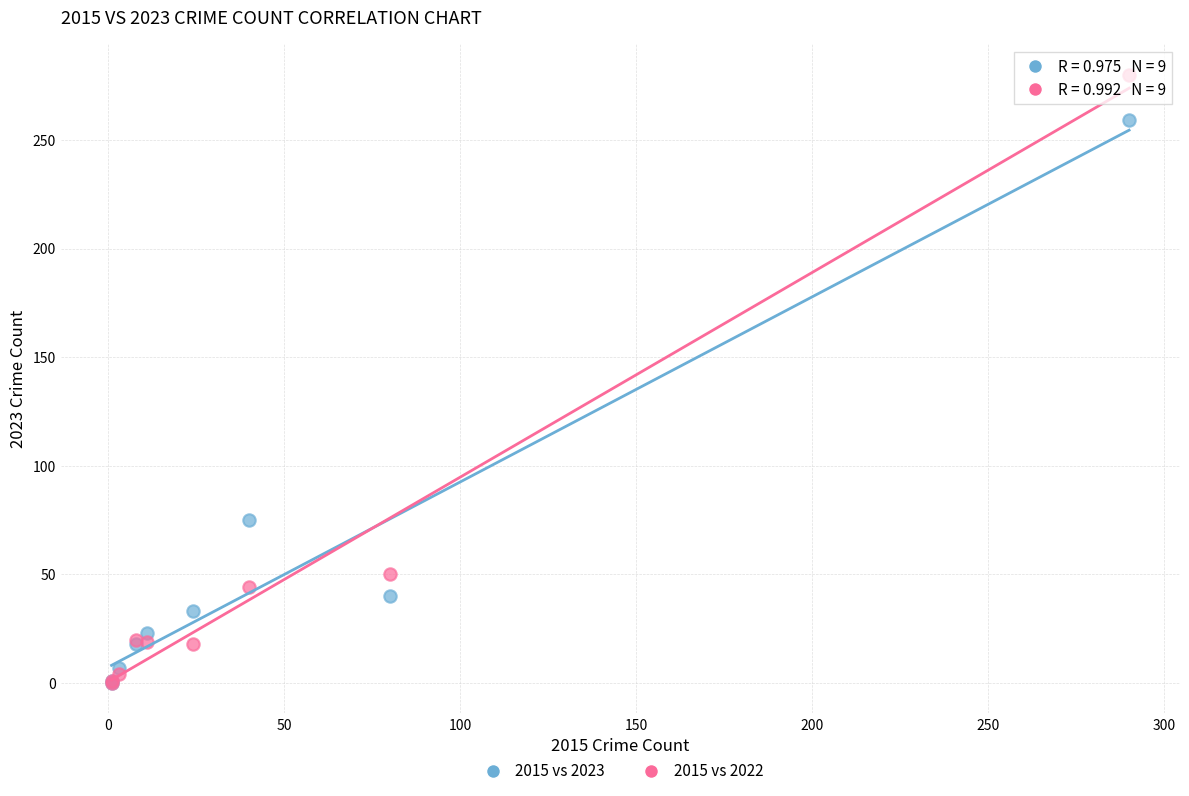

In the 2015 vs 2022 series, what Y value is closest to 140?

50